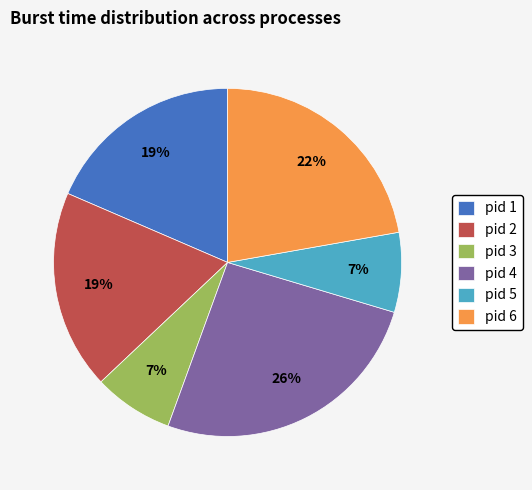

How many slices are in this pie chart?

6